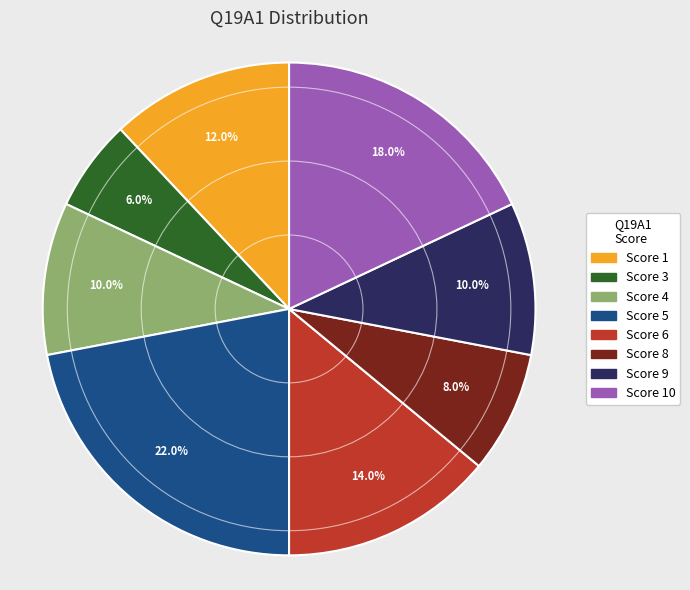

Is there a majority slice in this chart?

No